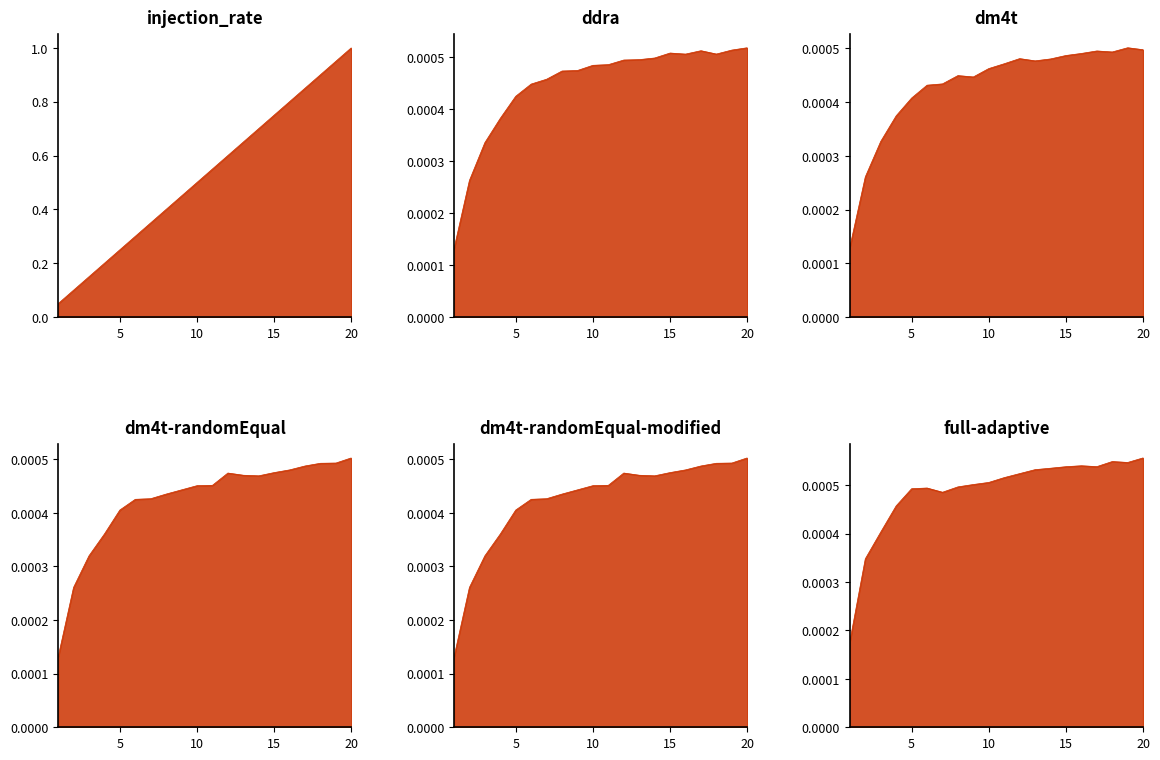

The ddra series shows 0.0 at 5. True or false?

True